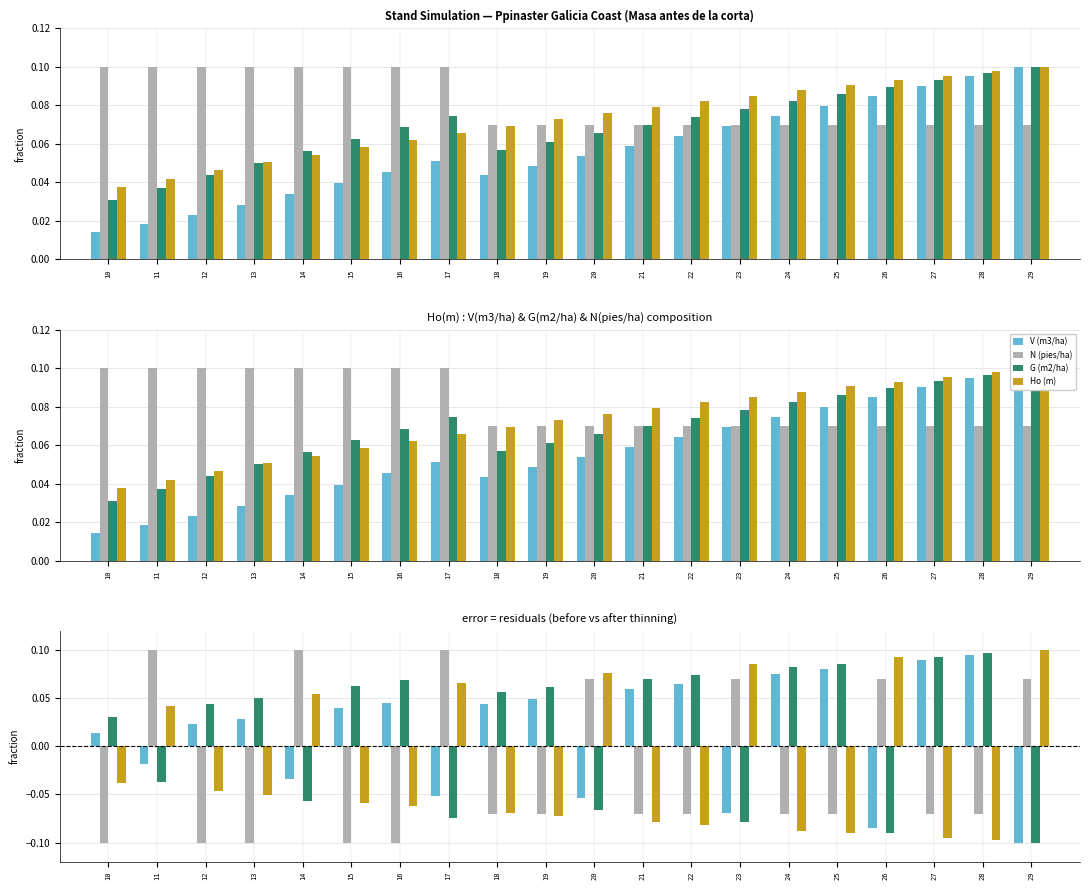

What is the value of the V (m3/ha) bar at the 15th from the left?

0.1